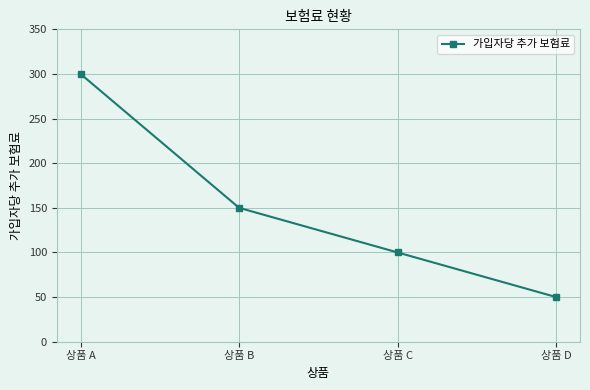

List the labels in order of value, smallest first.

상품 D, 상품 C, 상품 B, 상품 A